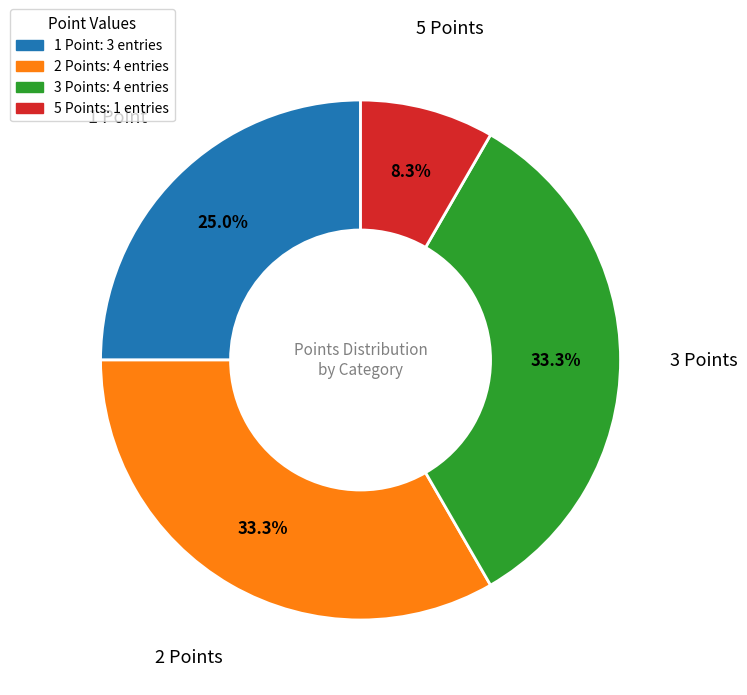

What percentage is NOT represented by 5 Points?

91.7%